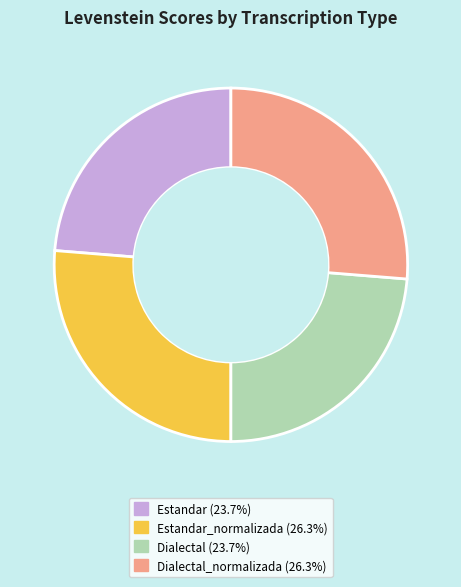

Does Dialectal (23.7%) represent more than half of the total?

No